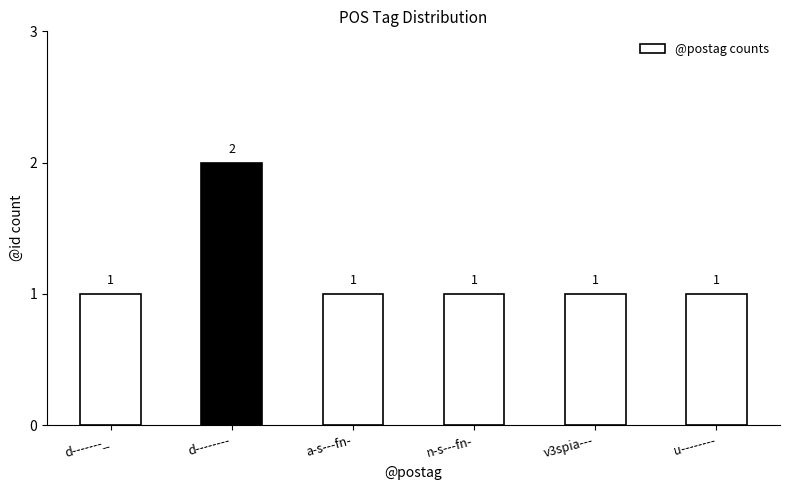

What is the average value?

1